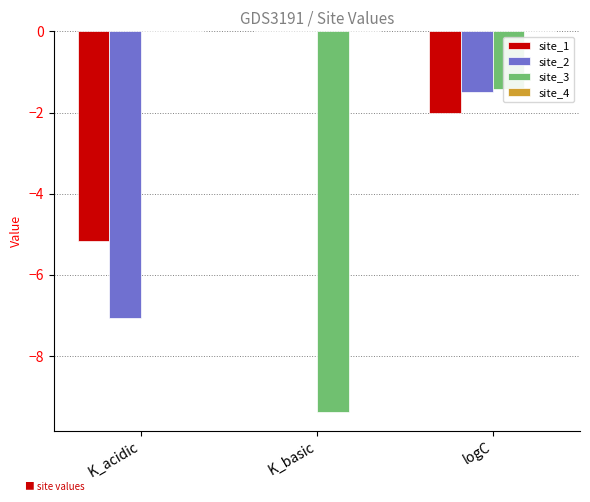

Reading left to right, transcribe all the data shown in this chart.

site_1: K_acidic=-5.2	K_basic=0.0	logC=-2.0
site_2: K_acidic=-7.1	K_basic=0.0	logC=-1.5
site_3: K_acidic=0.0	K_basic=-9.4	logC=-1.4